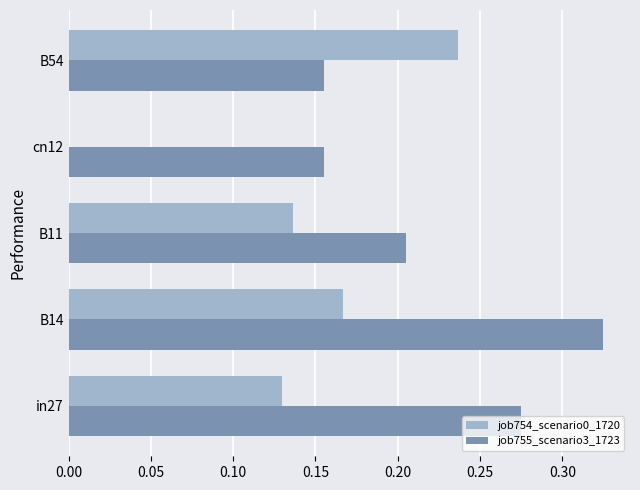

Between in27 and B11, which series saw the biggest shift?

job755_scenario3_1723